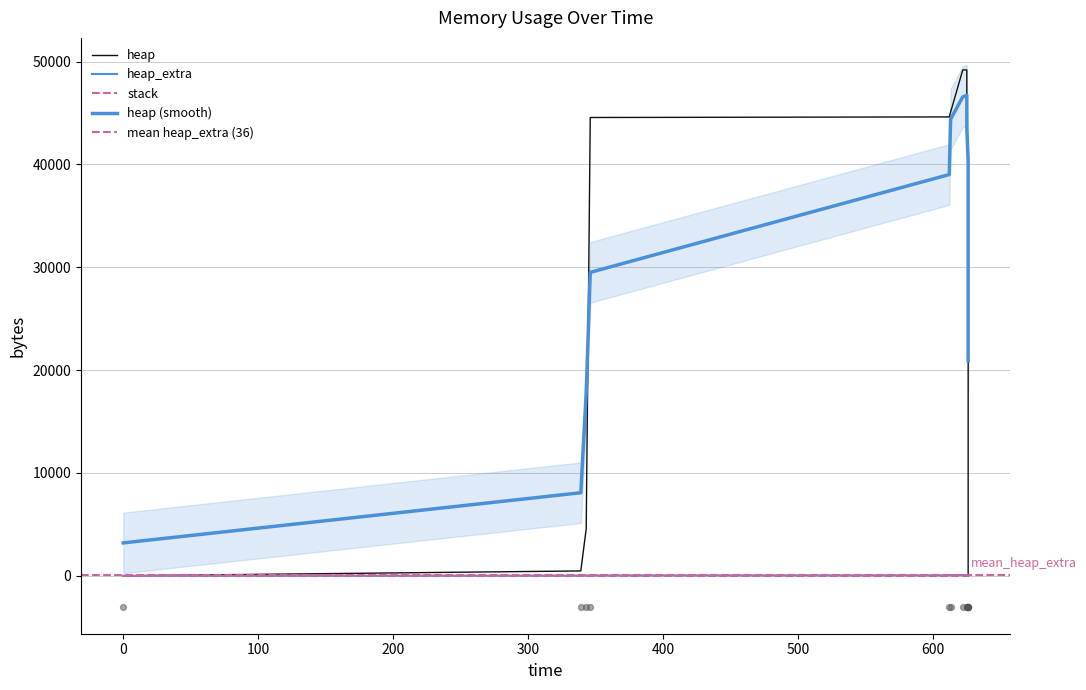

Is the value of heap_extra at 626 greater than the value of heap at 339?

No